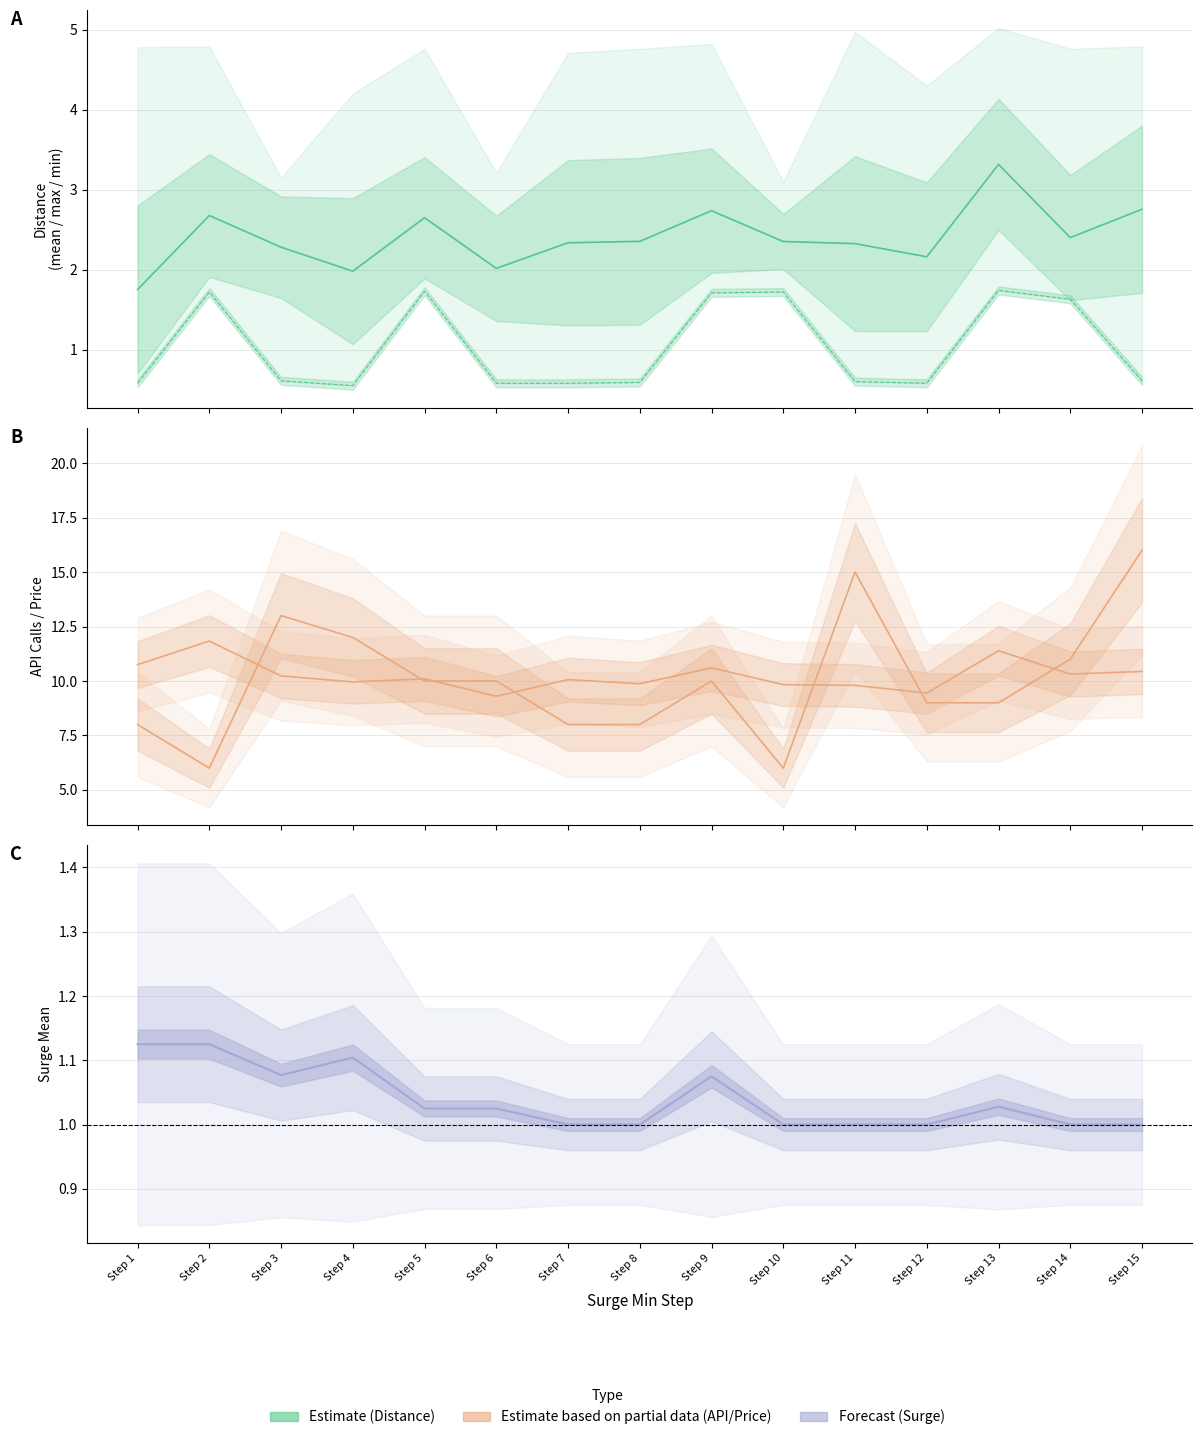

Which series has the largest range (max minus min)?

api_calls_line